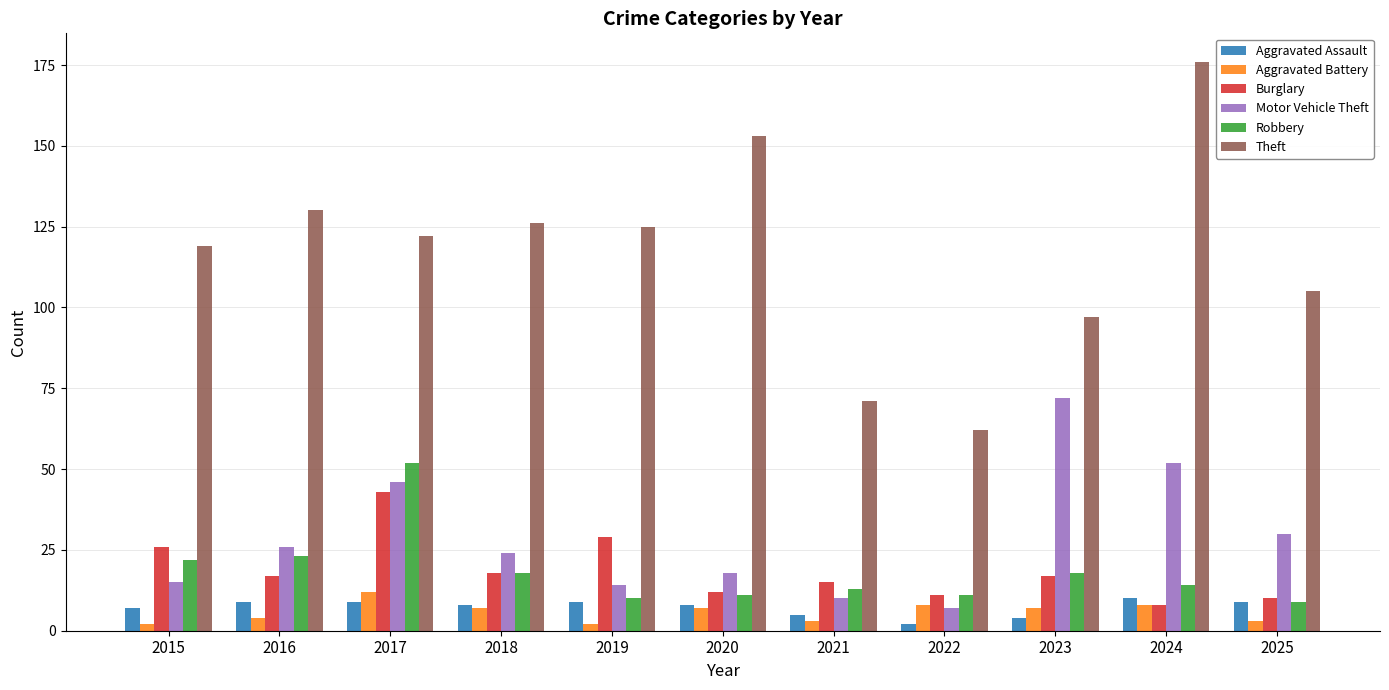

How many groups of bars are there?

11